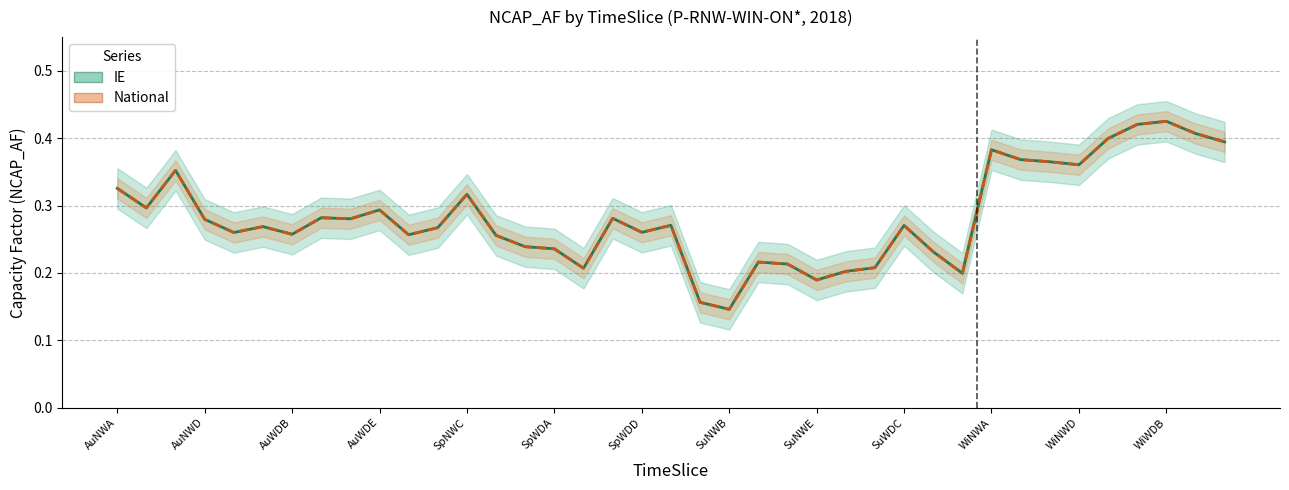

What value does the IE series have at AuWDE?

0.3